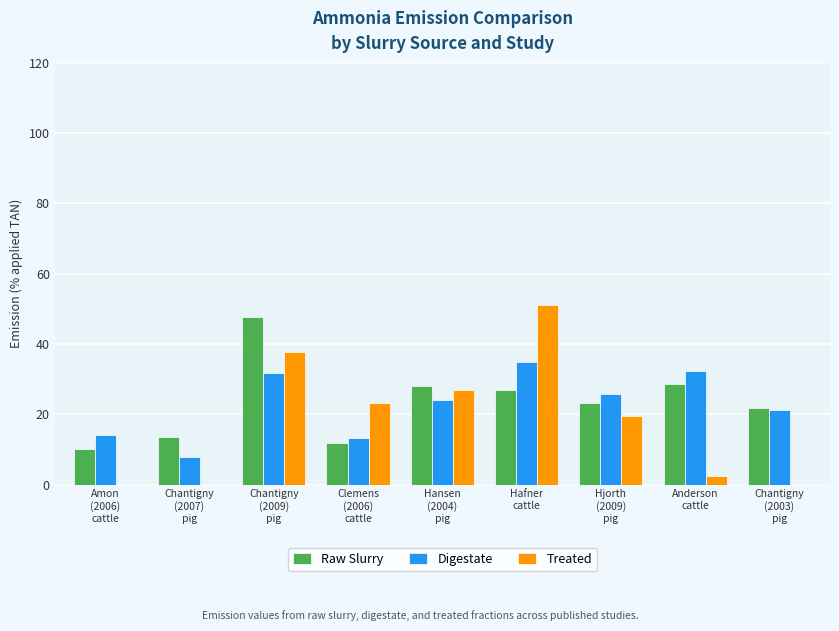

Which series changed the most between Anderson
cattle and Chantigny
(2003)
pig?

Digestate